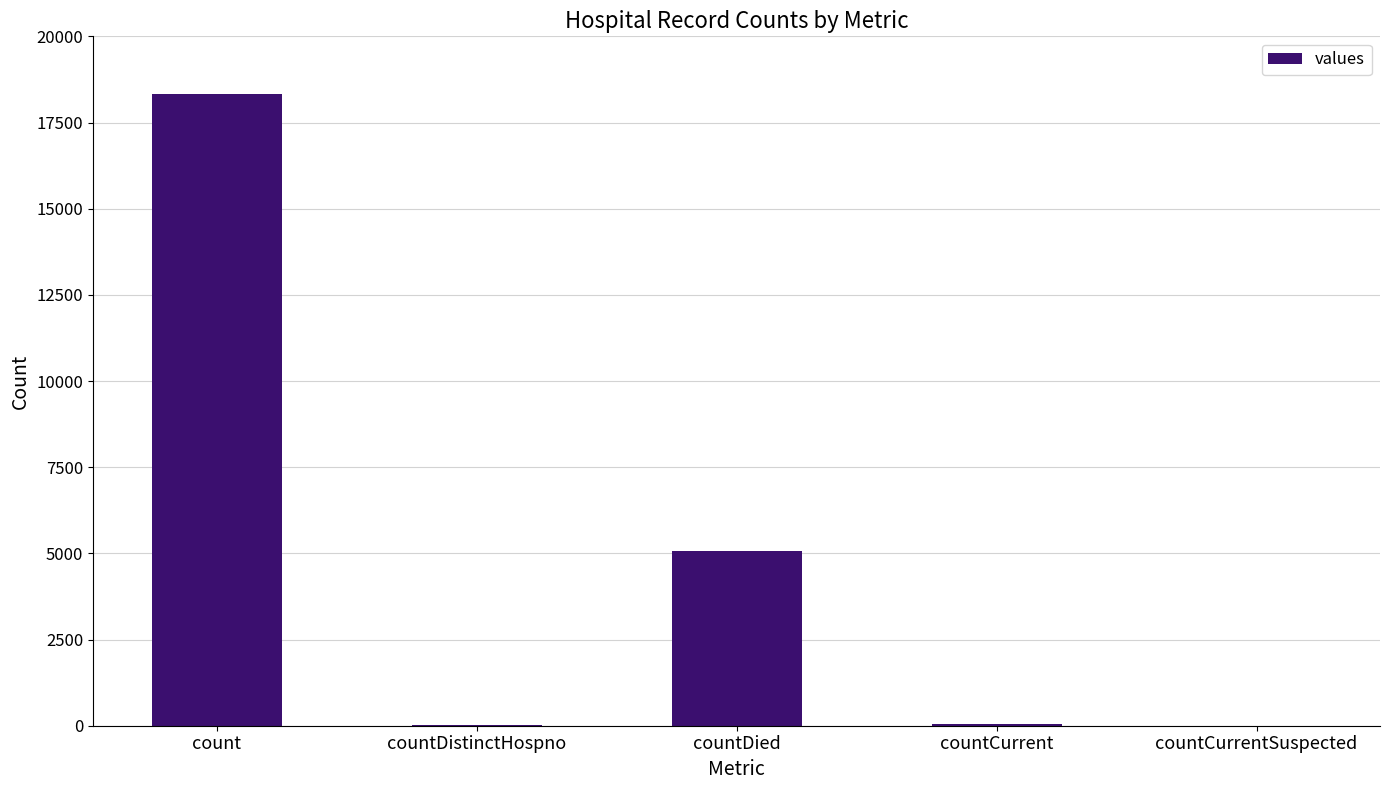

Approximately how many times larger is the value at count compared to countDied?

3.6